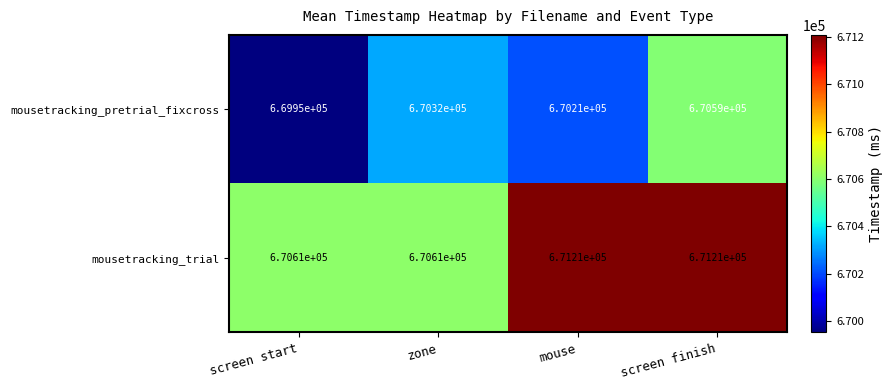

Which label corresponds to the smallest value in the chart?

screen start